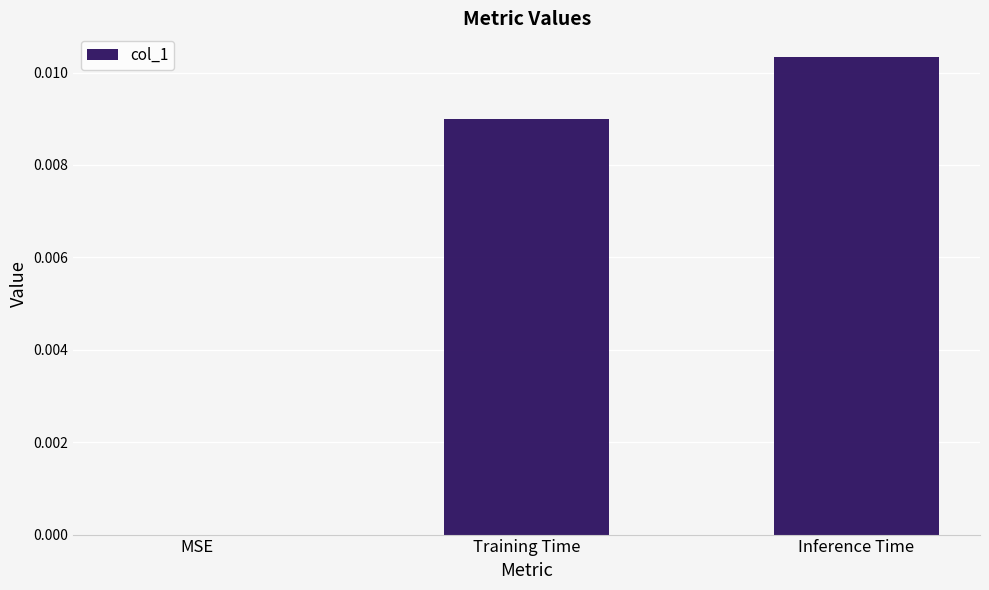

Between Inference Time and Training Time, which is larger?

Inference Time